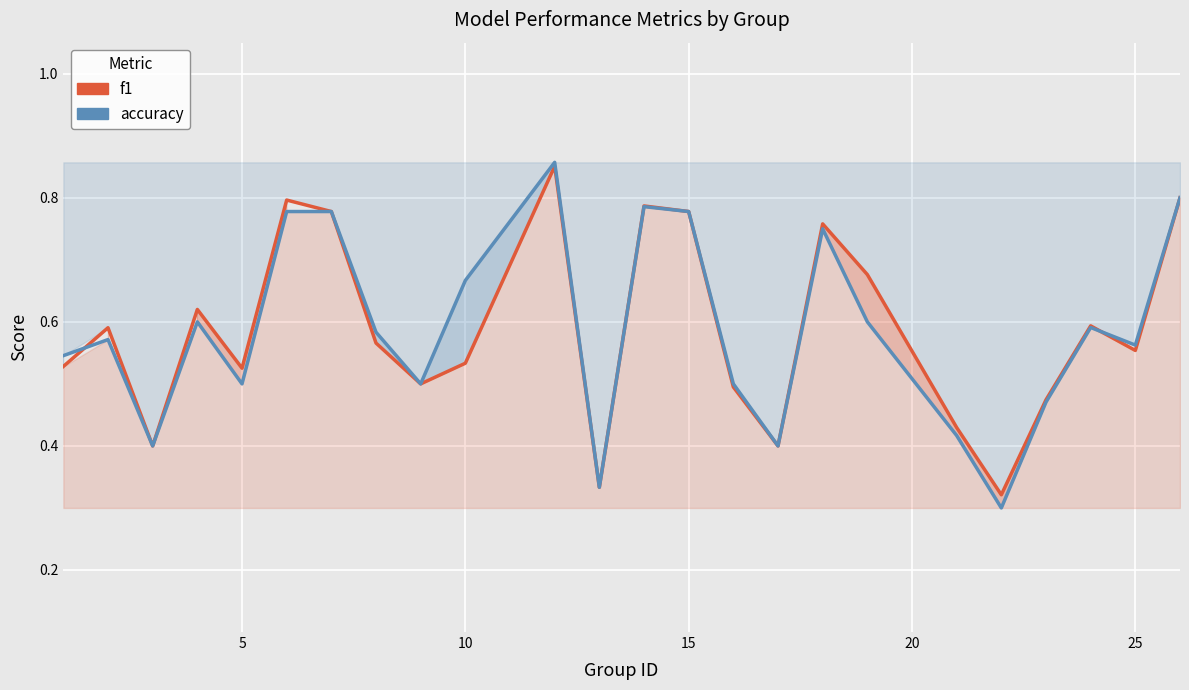

Does the chart display data point markers on the line(s)?

No